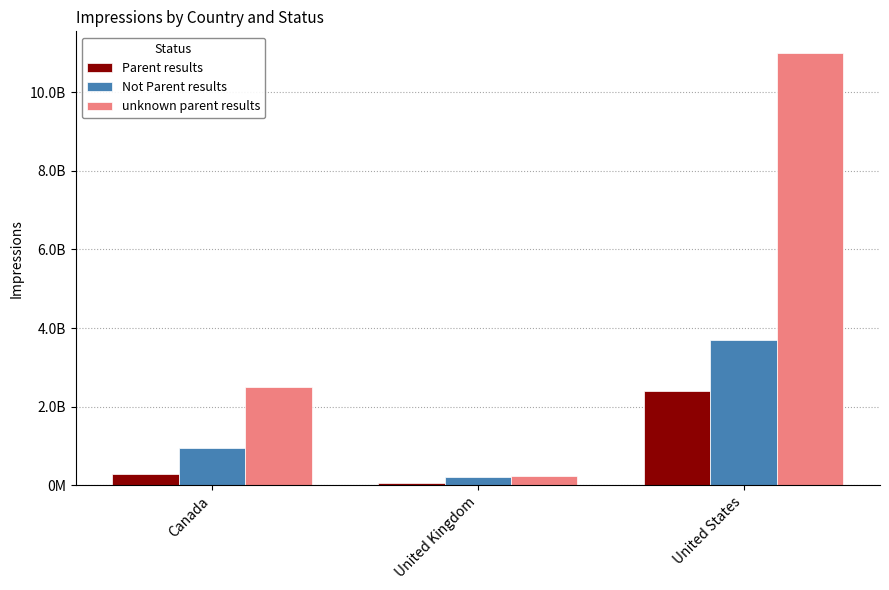

Where does the Parent results series first go above 300000000?

United States